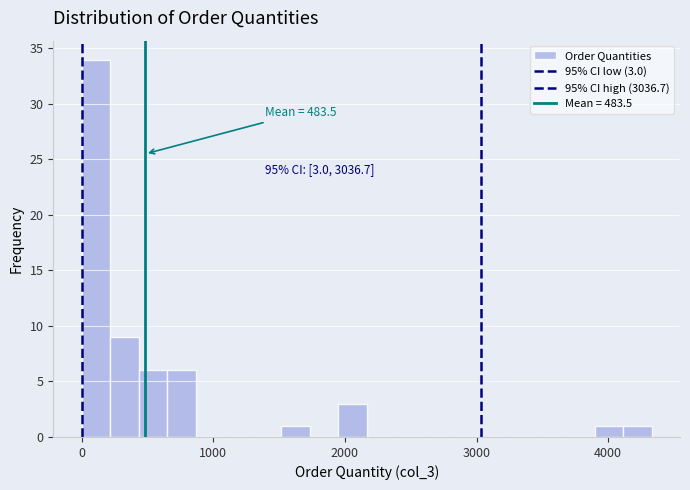

Around what value on the x-axis is the tallest bar? Give the approximate position of its centre, as read against the axis.

100